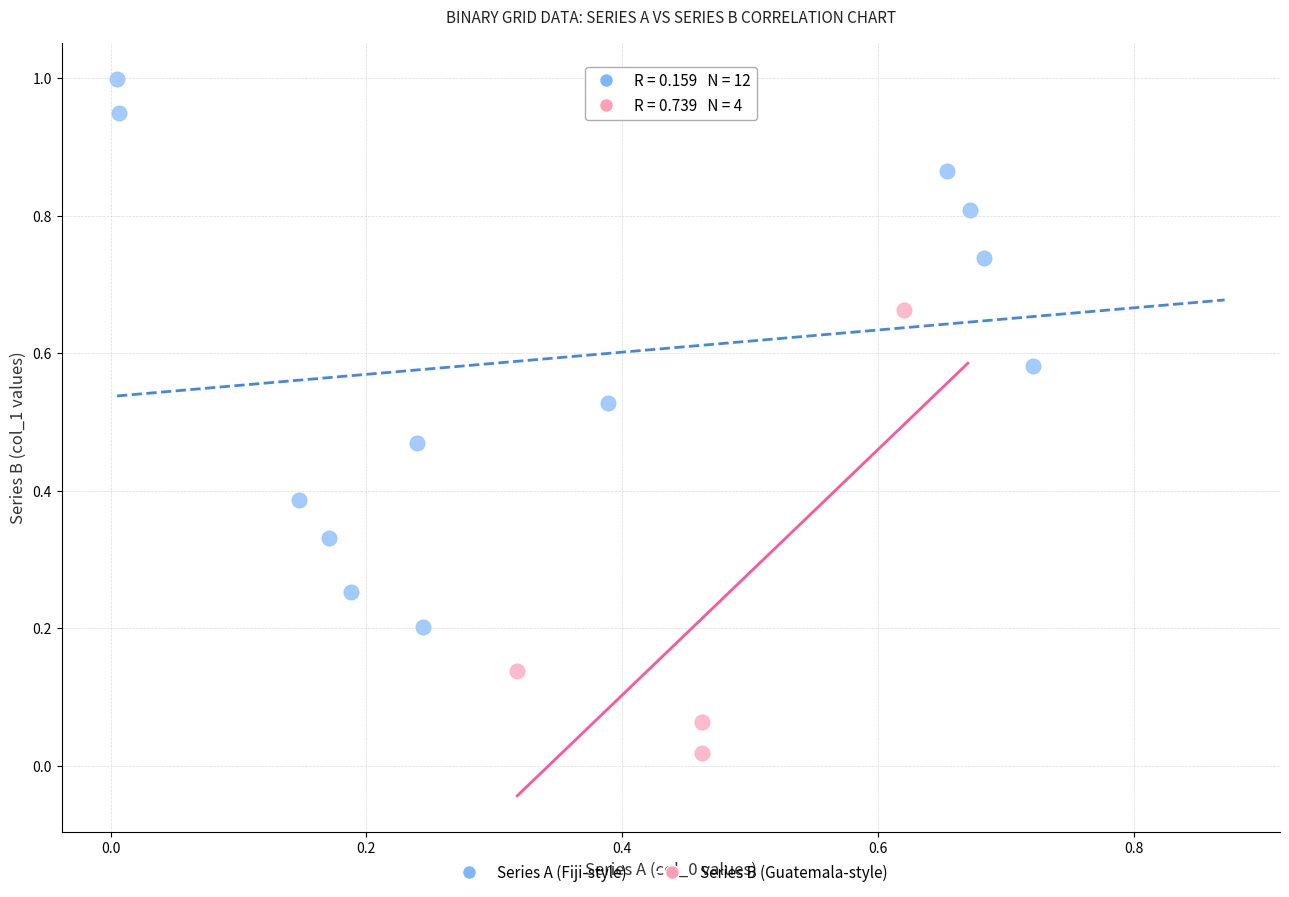

Which series contains the lowest Y value?

Series B (Guatemala-style)